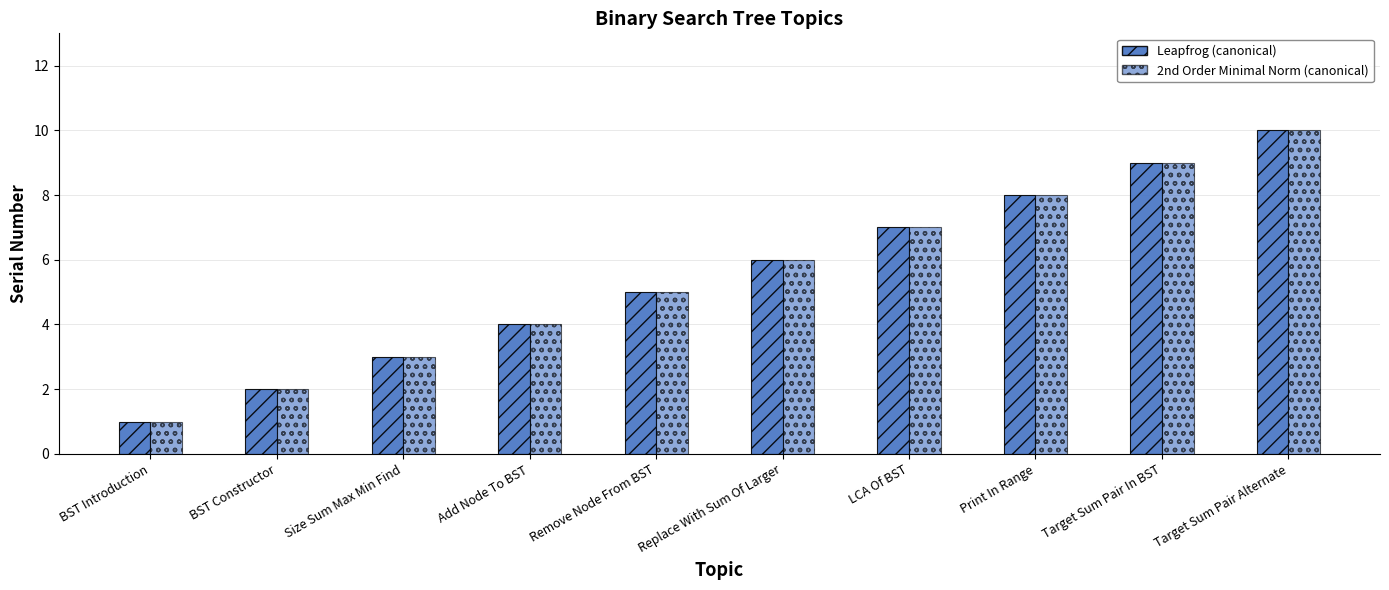

At which label is Leapfrog (canonical) closest to 5?

Remove Node From BST